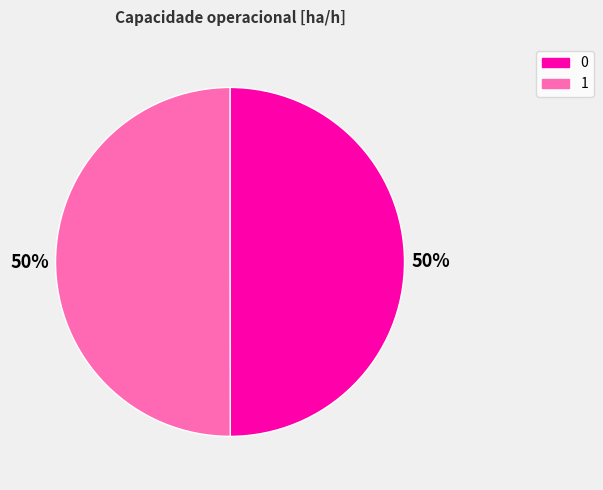

To the nearest percent, what percentage of the pie is 1?

50%